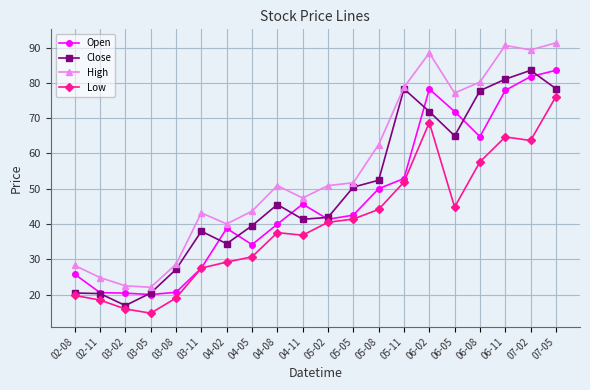

What is the difference between the maximum and second lowest values in the Close series?

63.3